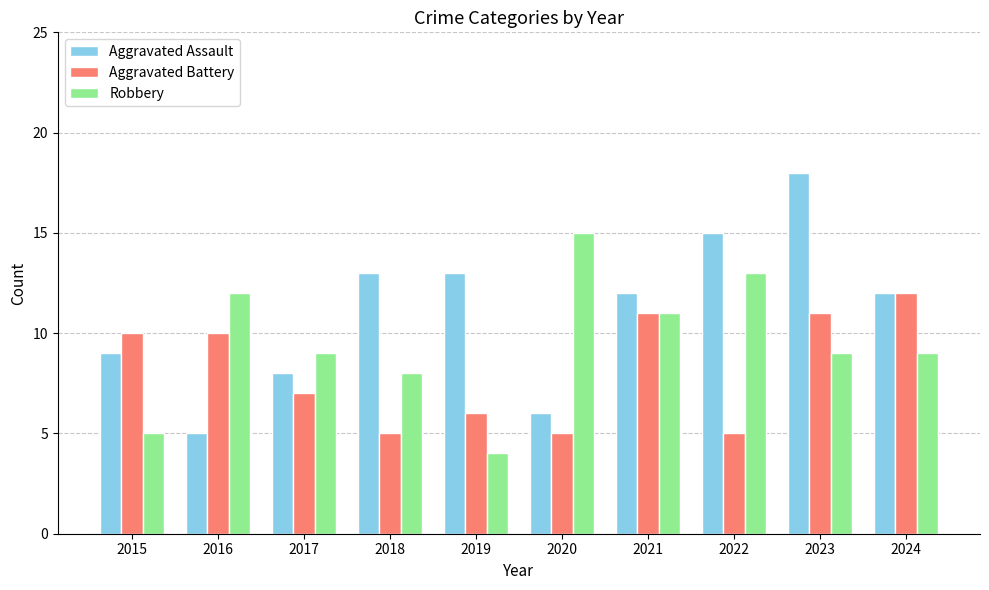

Is it true that Aggravated Battery equals 11 at 2023?

True